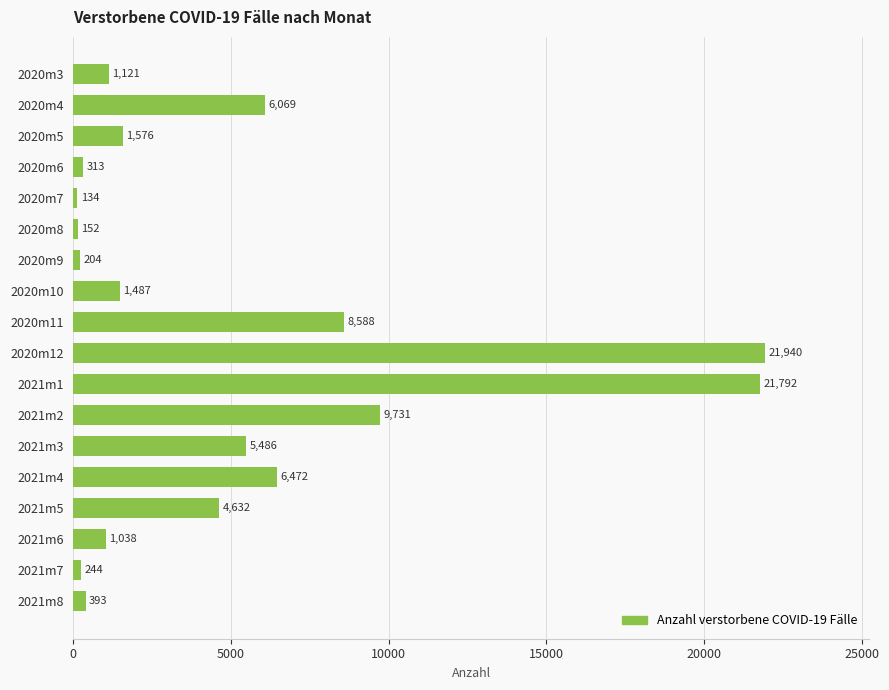

Which label corresponds to the smallest value in the chart?

2020m7